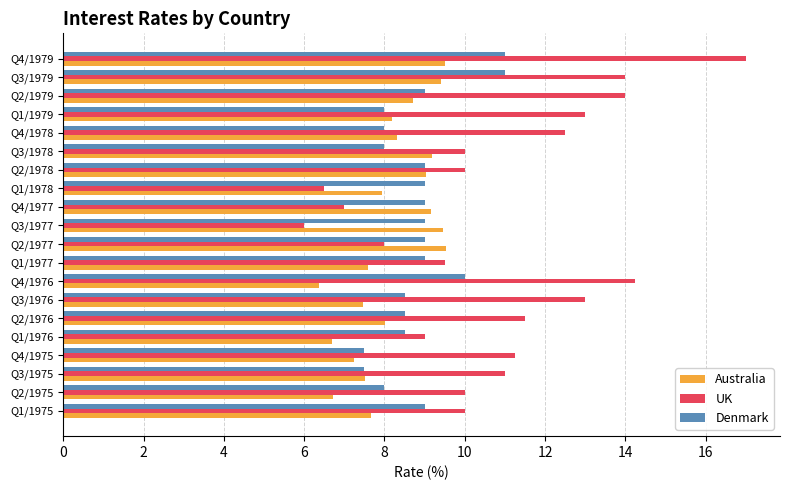

What is the average value of the Australia series?

8.2